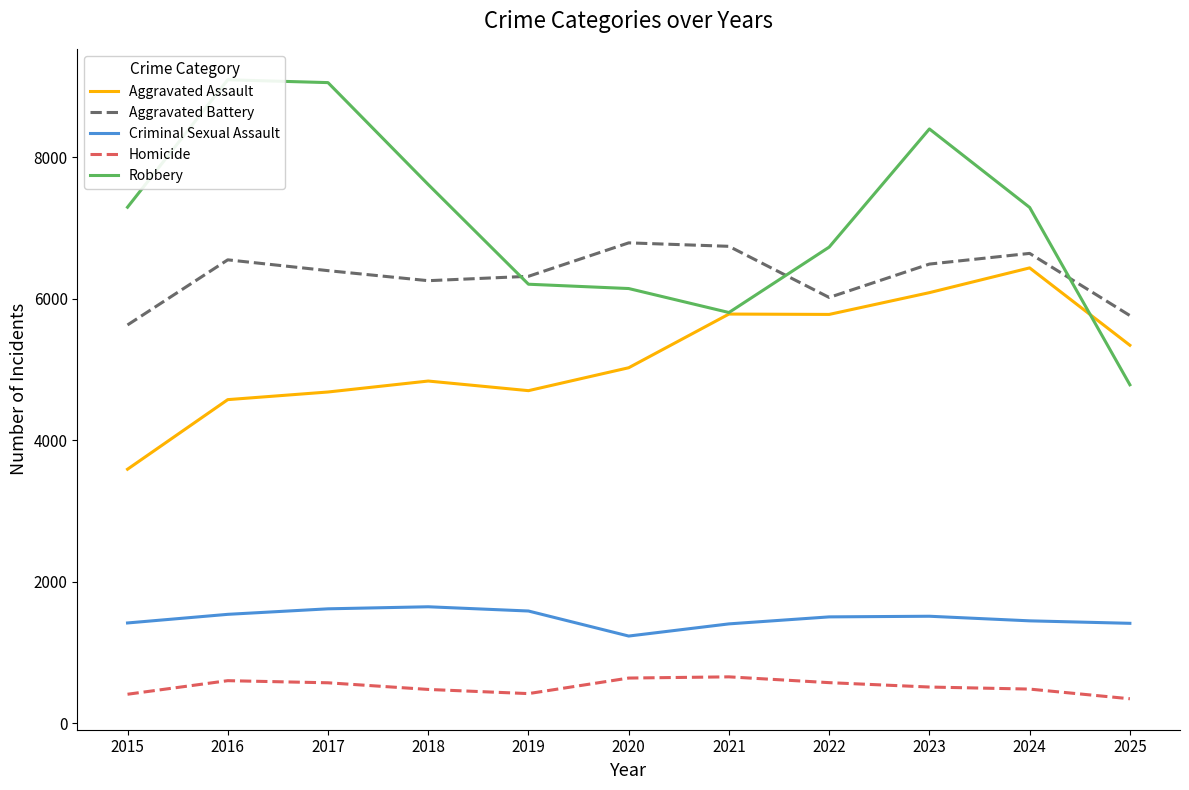

List the series in order of their peak value, lowest first.

Homicide, Criminal Sexual Assault, Aggravated Assault, Aggravated Battery, Robbery